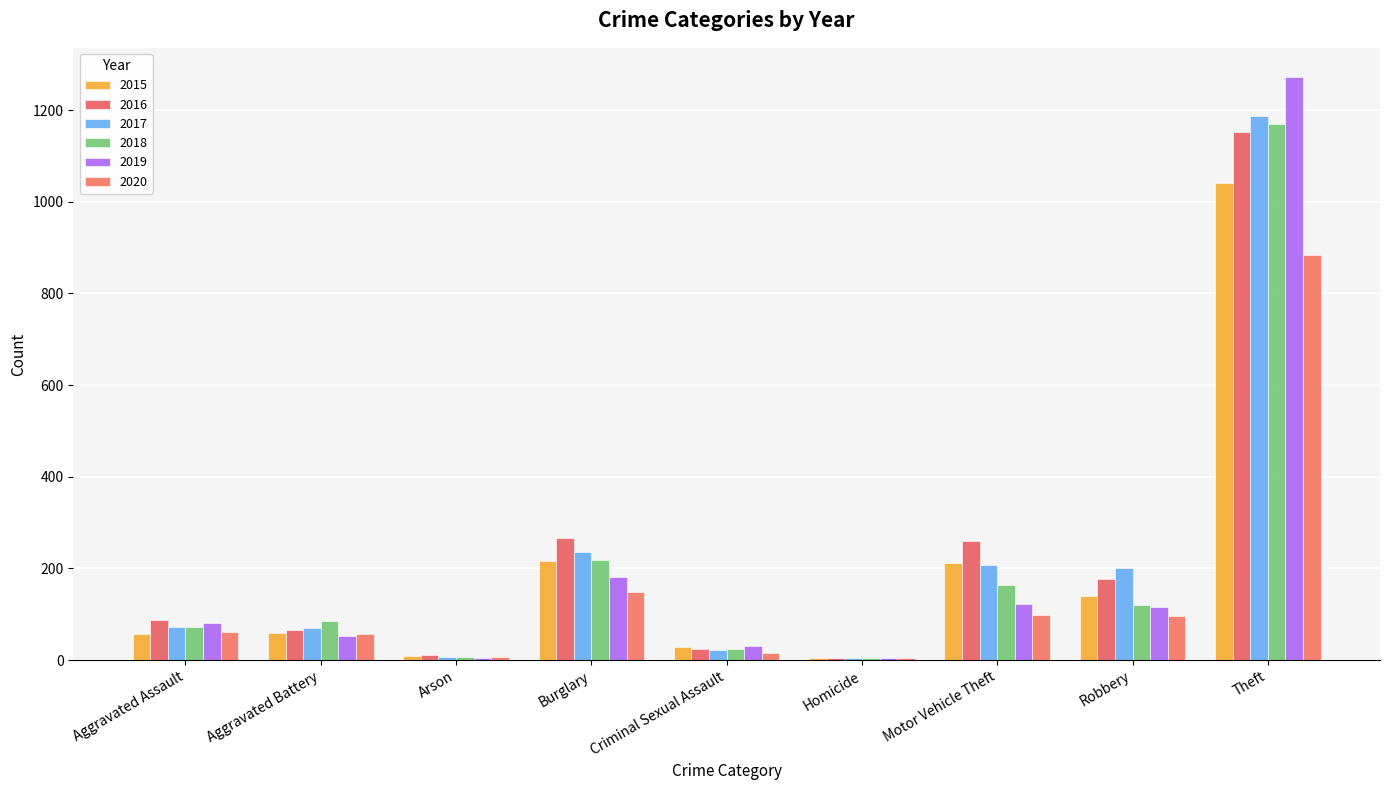

What is the sum of the 2016 values at Motor Vehicle Theft and Burglary?

525